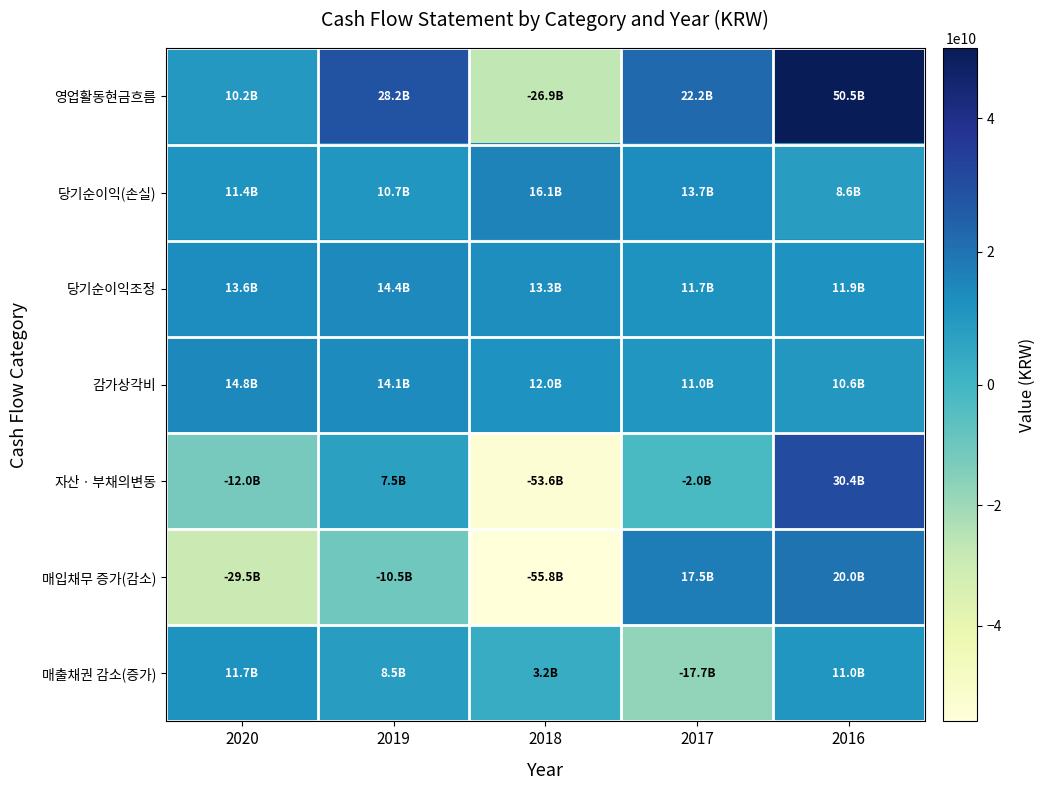

Between 2020 and 2019, which is larger?

2019